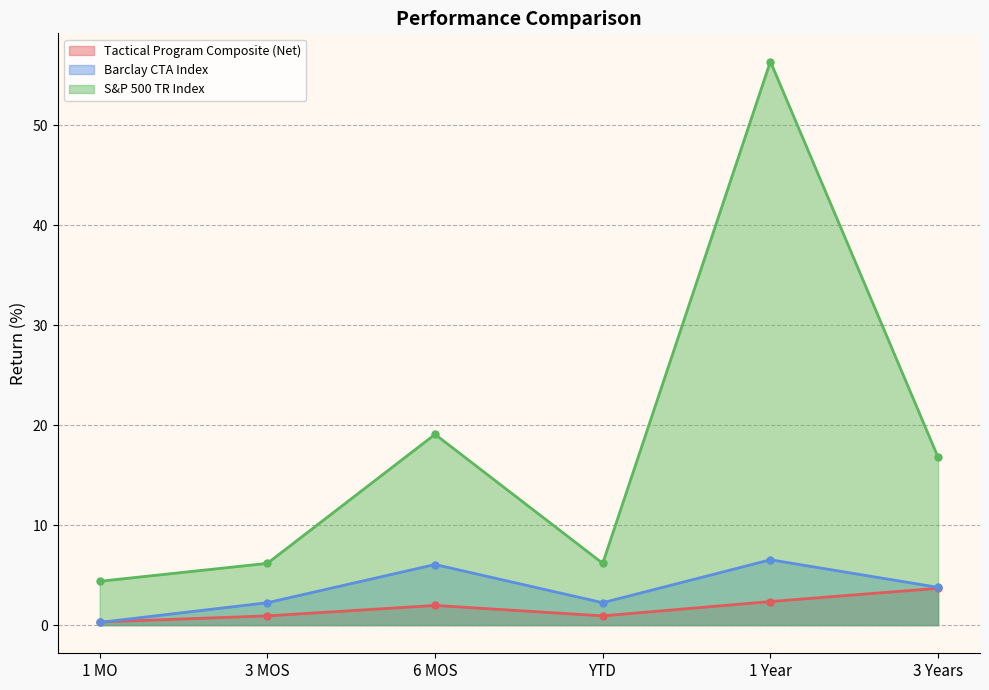

True or false: Barclay CTA Index has a value of 0.3 at 1 MO.

True